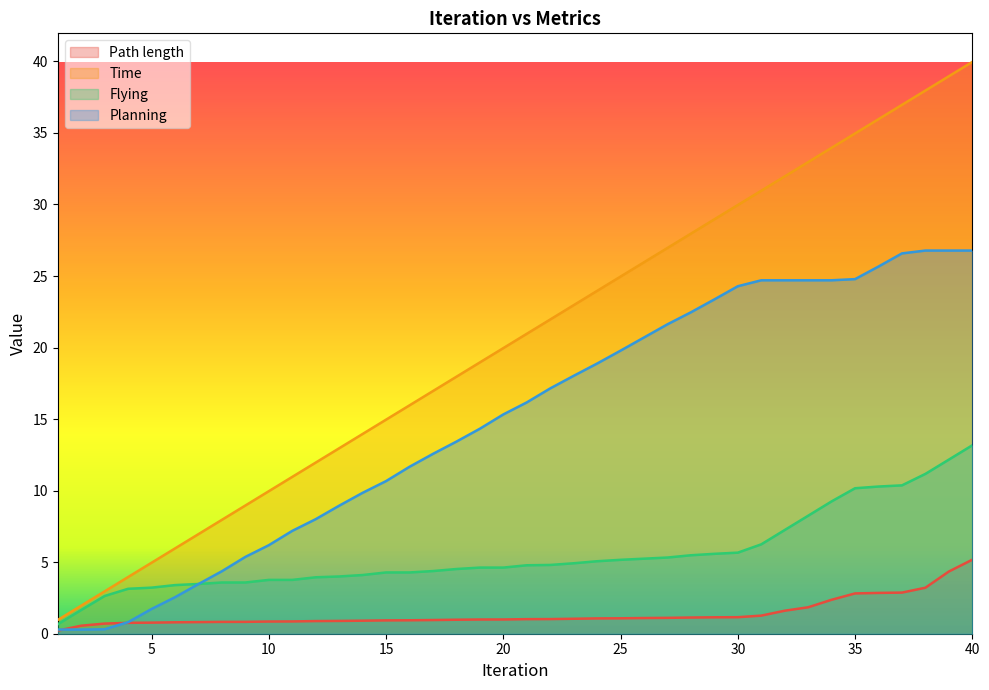

The Planning series shows 1.1 at 4. True or false?

False